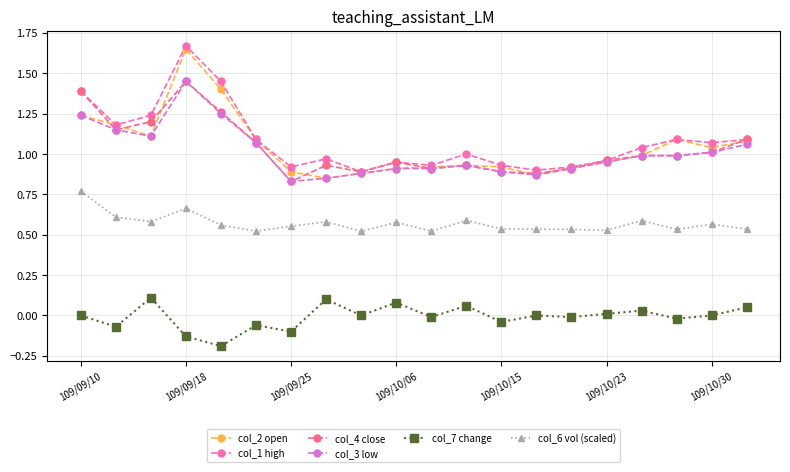

True or false: col_3 low and col_6 vol (scaled) cross at least once.

False